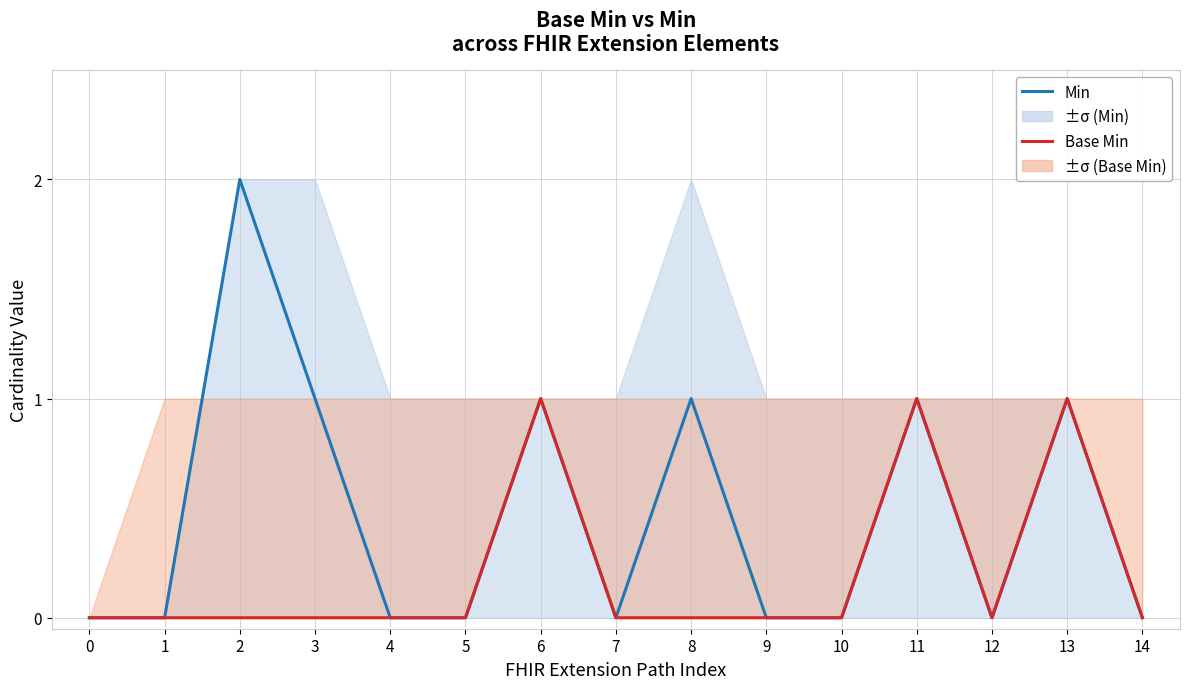

Rank the series by their average value, from highest to lowest.

Min, Base Min